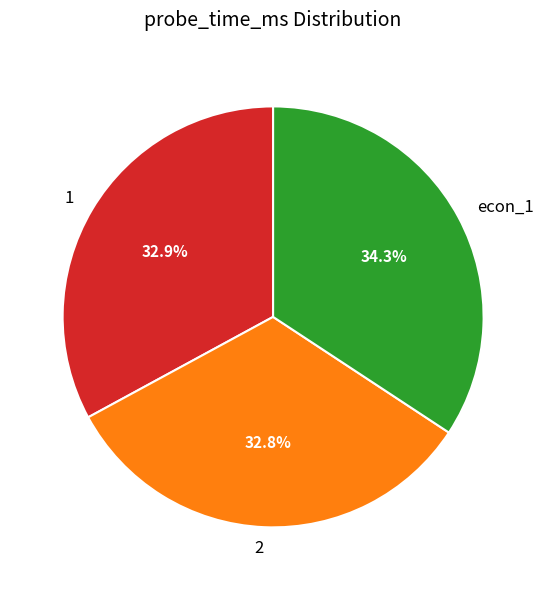

To the nearest percent, what percentage of the pie is 1?

33%